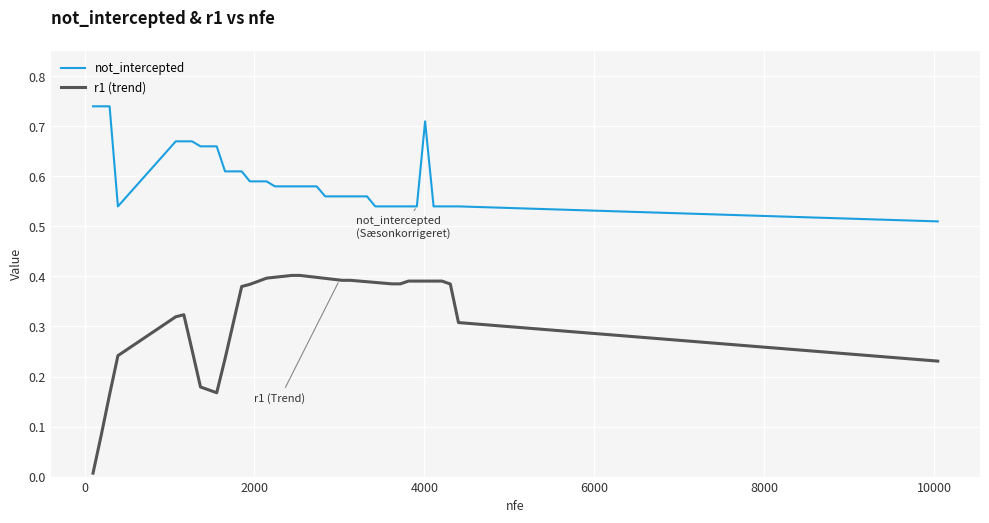

Which series has the largest range (max minus min)?

r1 (trend)